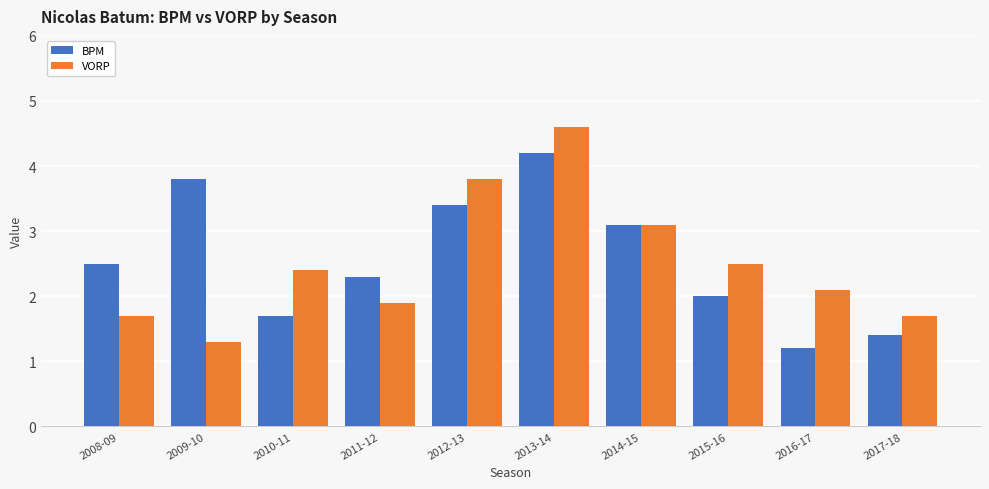

What is the minimum value for BPM?

1.2